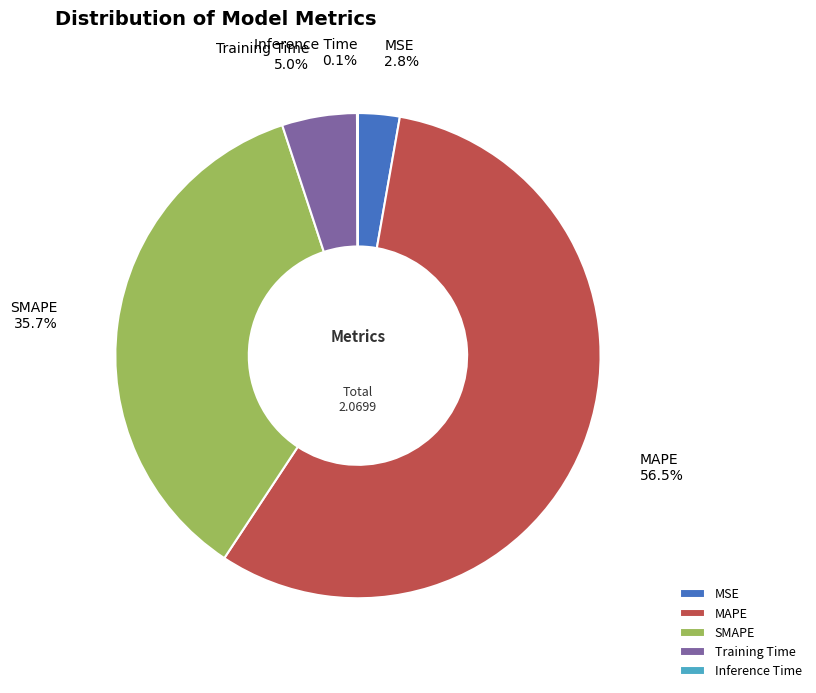

Which category has the biggest portion of the pie?

MAPE